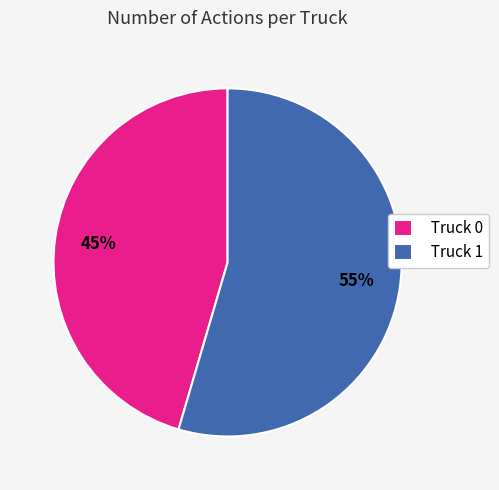

To the nearest percent, what portion does Truck 1 represent?

55%